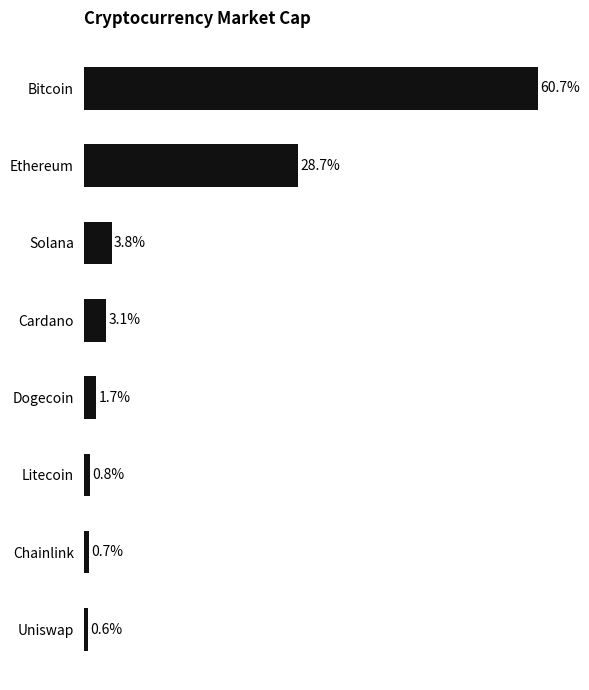

Rank the categories by value from lowest to highest.

Uniswap, Chainlink, Litecoin, Dogecoin, Cardano, Solana, Ethereum, Bitcoin